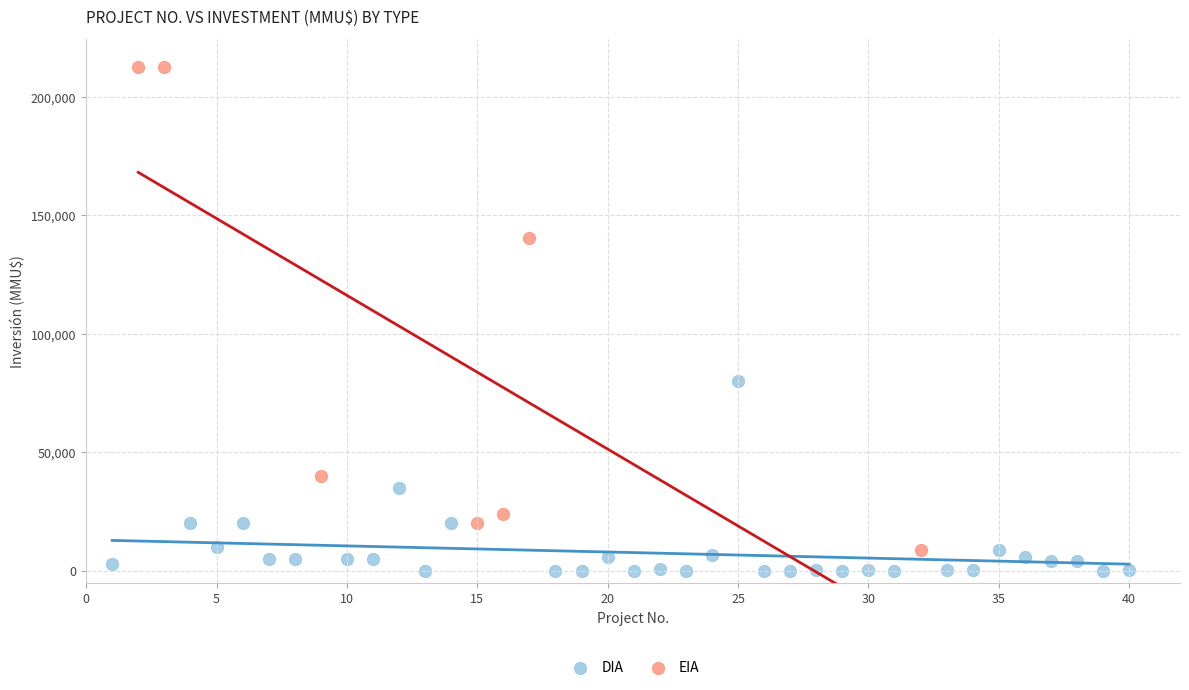

Which series has the largest Y range (max minus min)?

EIA